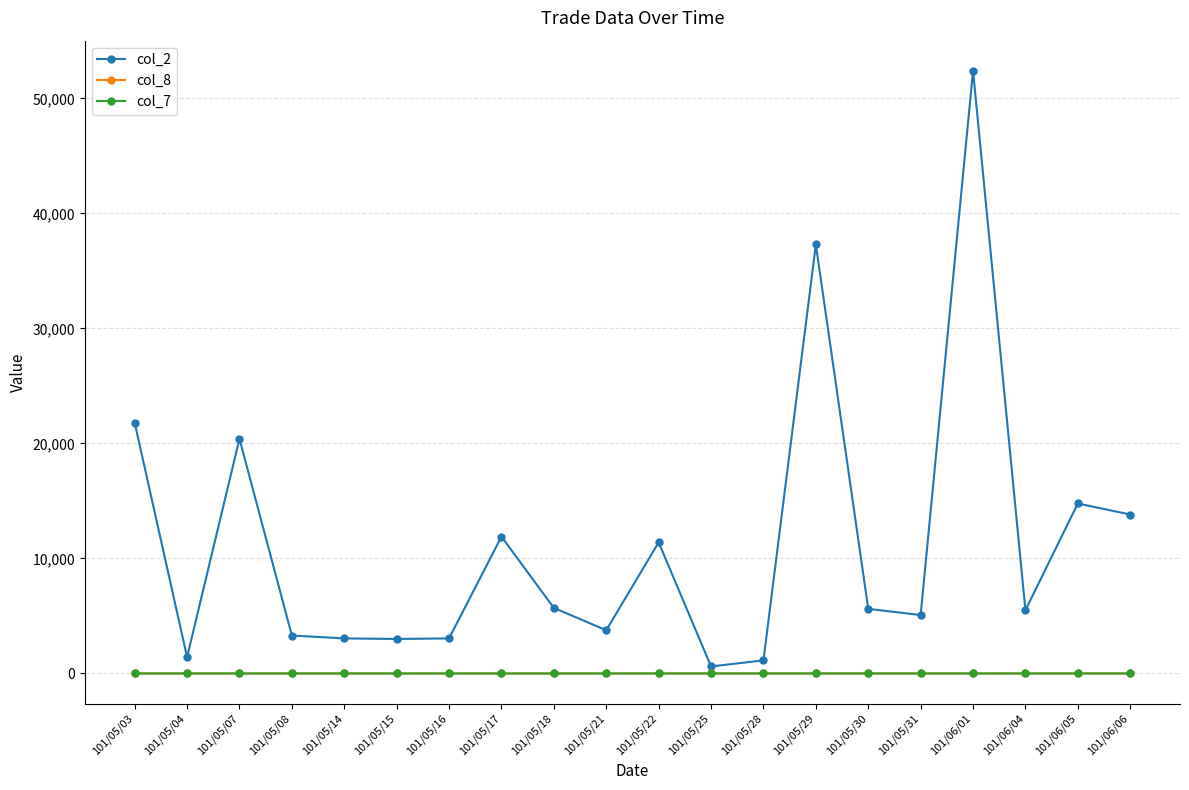

How many col_8 values are between 1 and 3?

16